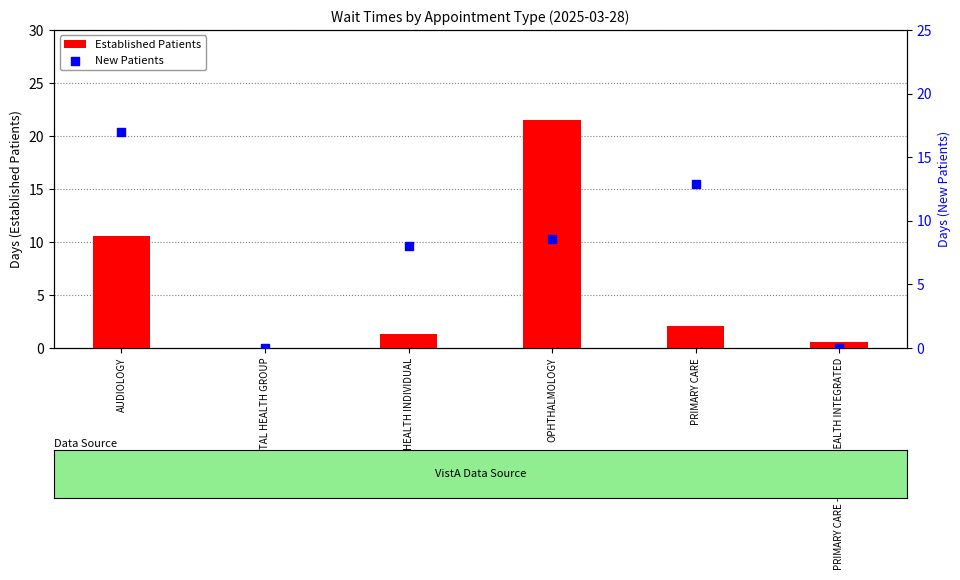

What are all the series names shown in the legend?

Established Patients, New Patients